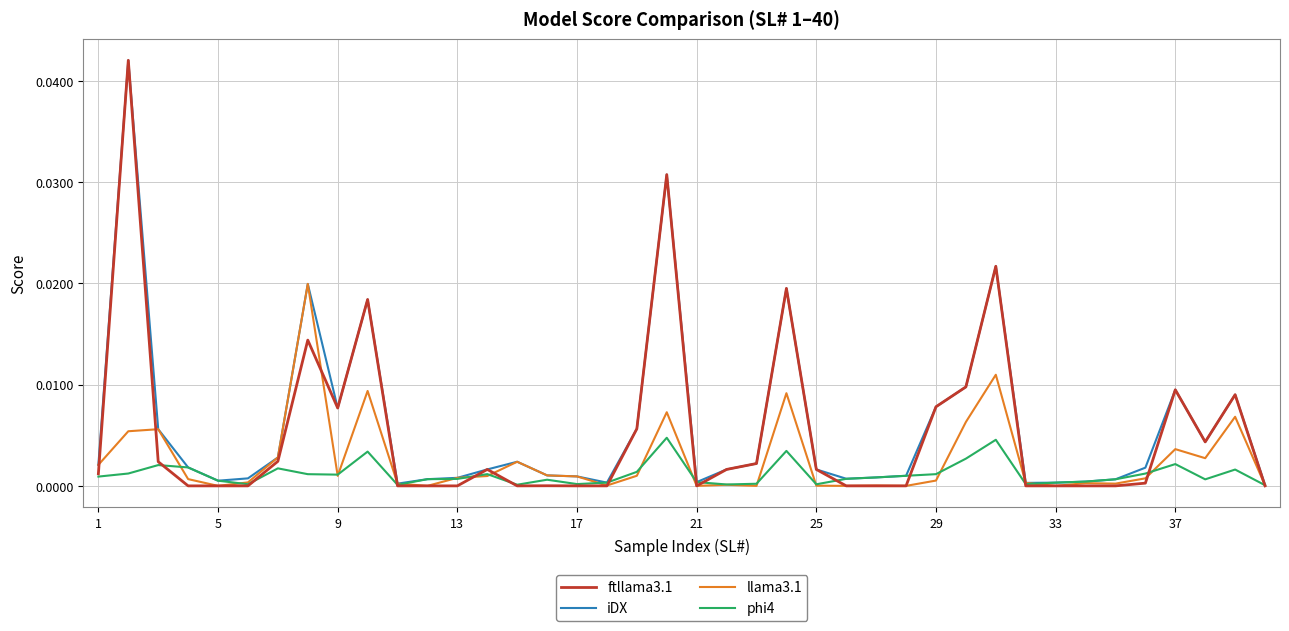

Which series has the widest spread of values?

ftllama3.1